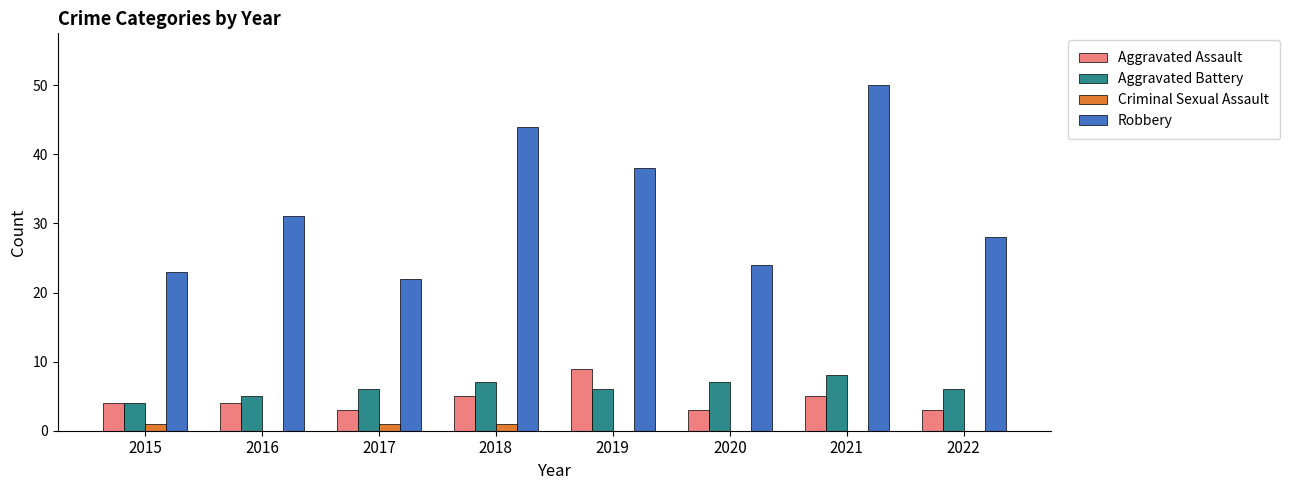

What is the maximum value shown in the chart?

50